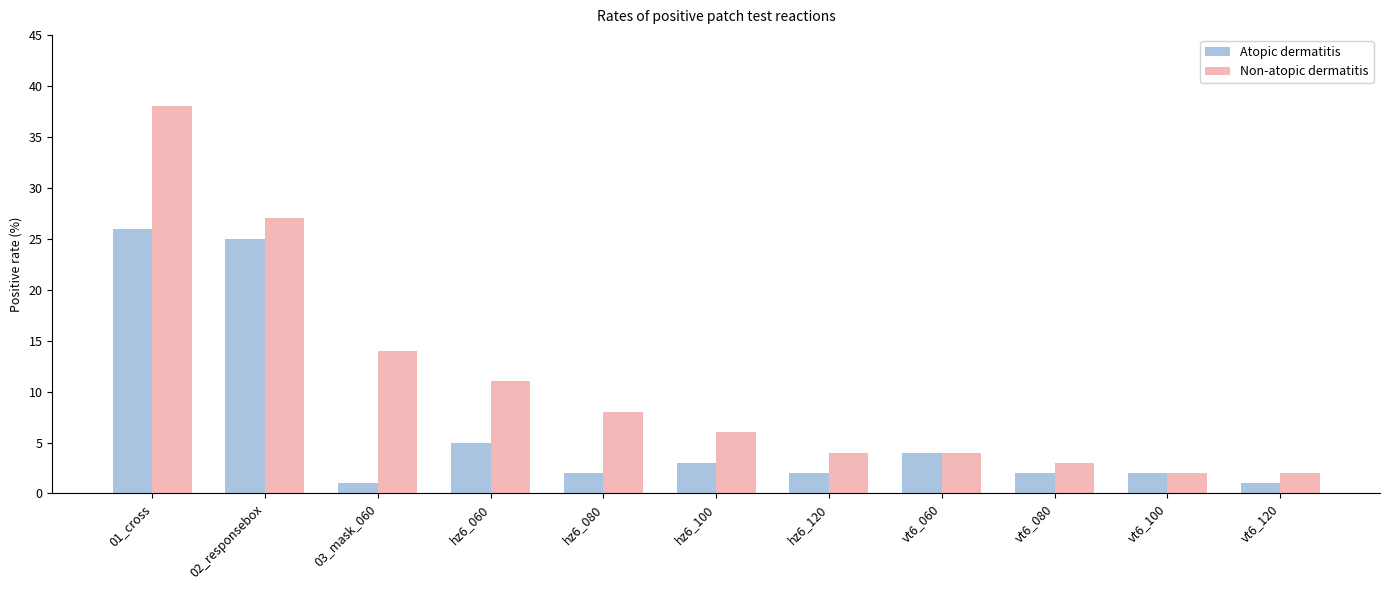

What is the label of the 2nd bar from the right?

vt6_100